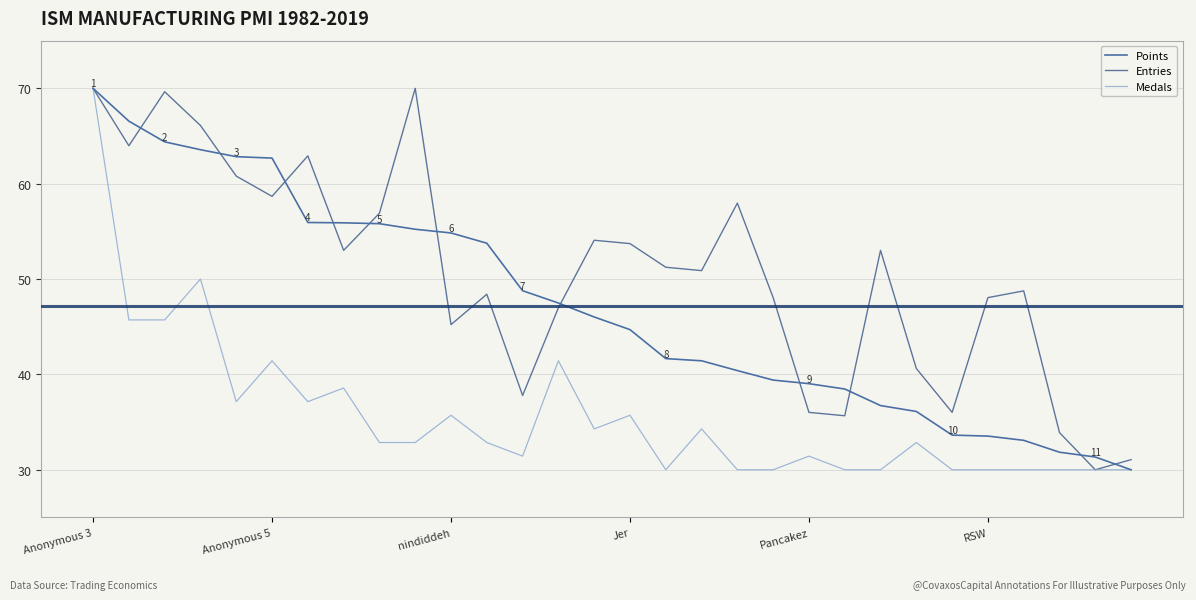

Which series has the largest total across all categories?

Entries